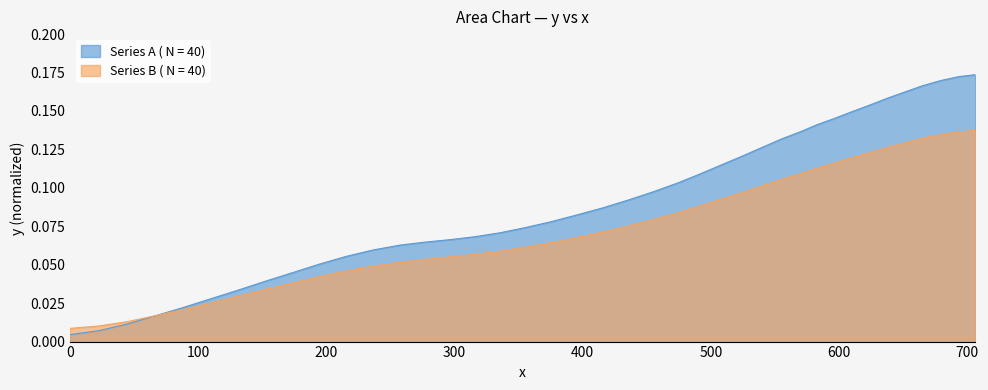

Reading left to right, what are all the values shown in this chart?

0.0	0.0	0.0	0.0	0.0	0.0	0.0	0.0	0.0	0.1	0.1	0.1	0.1	0.1	0.1	0.1	0.1	0.1	0.1	0.1	0.1	0.1	0.1	0.1	0.1	0.1	0.1	0.1	0.1	0.1	0.1	0.1	0.1	0.2	0.2	0.2	0.2	0.2	0.2	0.2